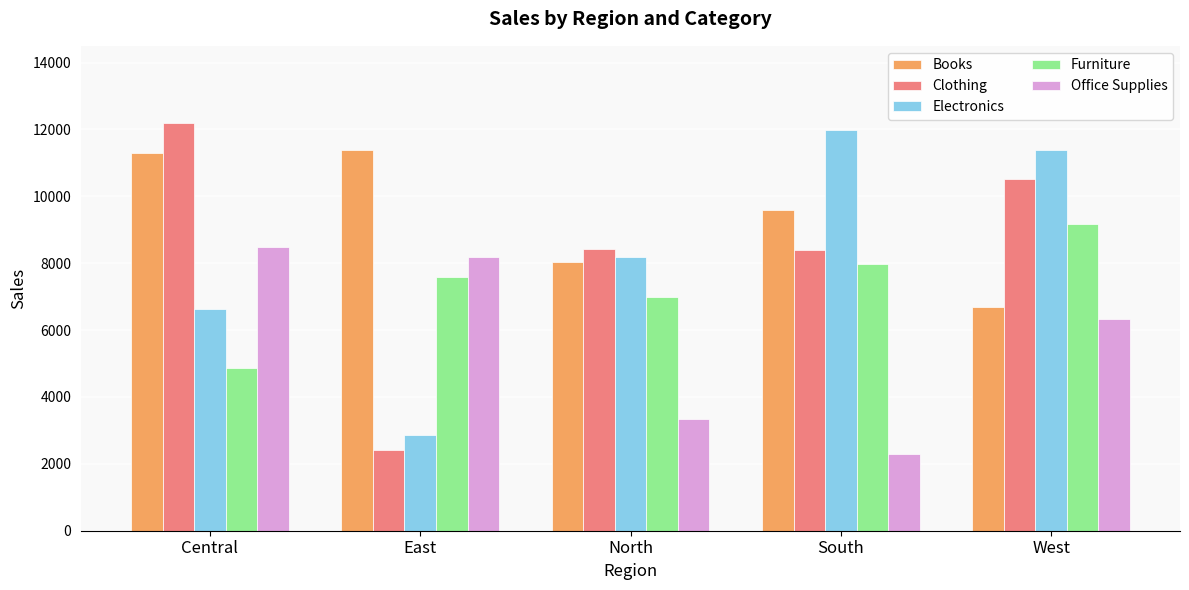

What is the average value of the Electronics series?

8208.8